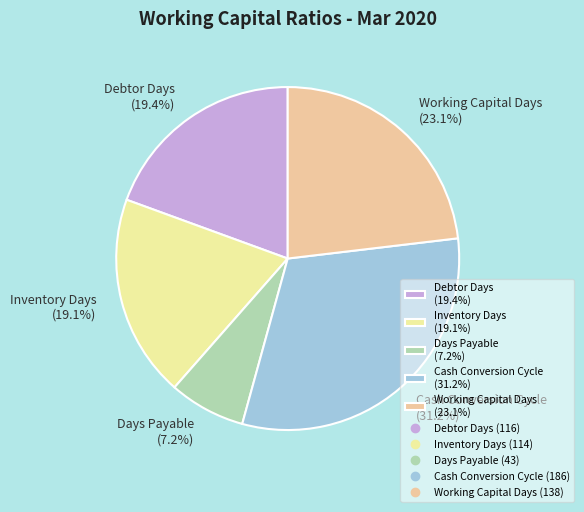

How many segments does this pie chart have?

5